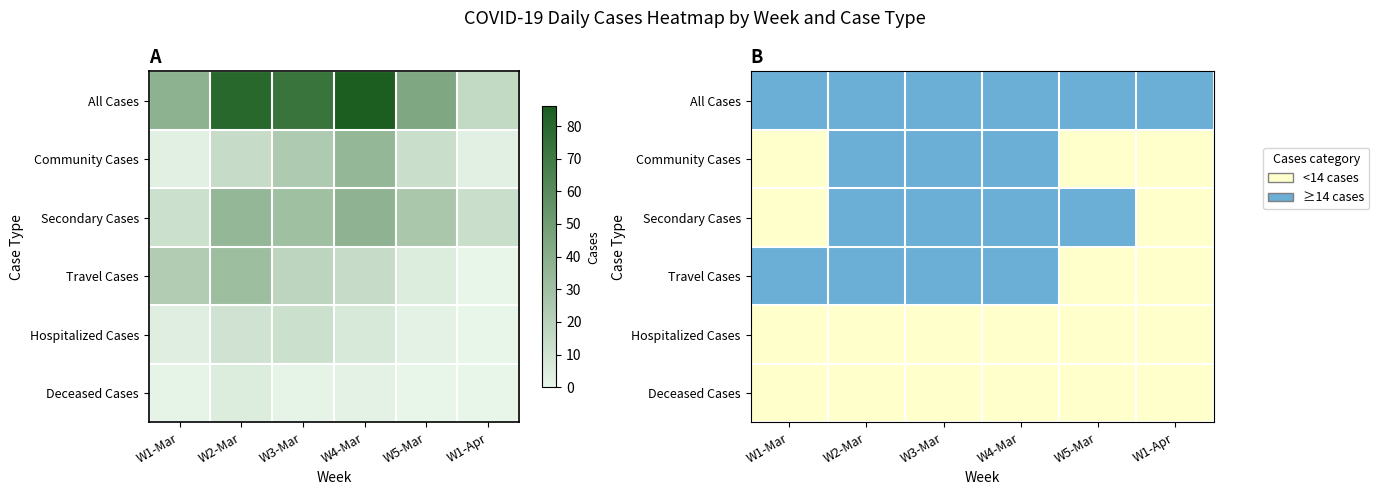

The Community Cases series shows 1 at W2-Mar. True or false?

True